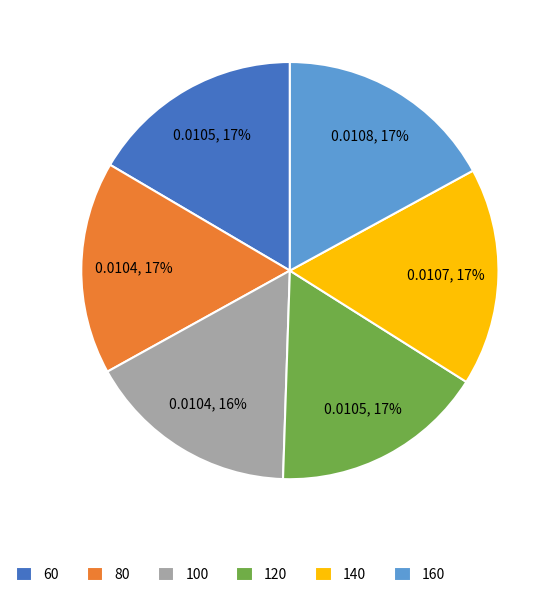

The 140 slice represents 17% of the pie. True or false?

True